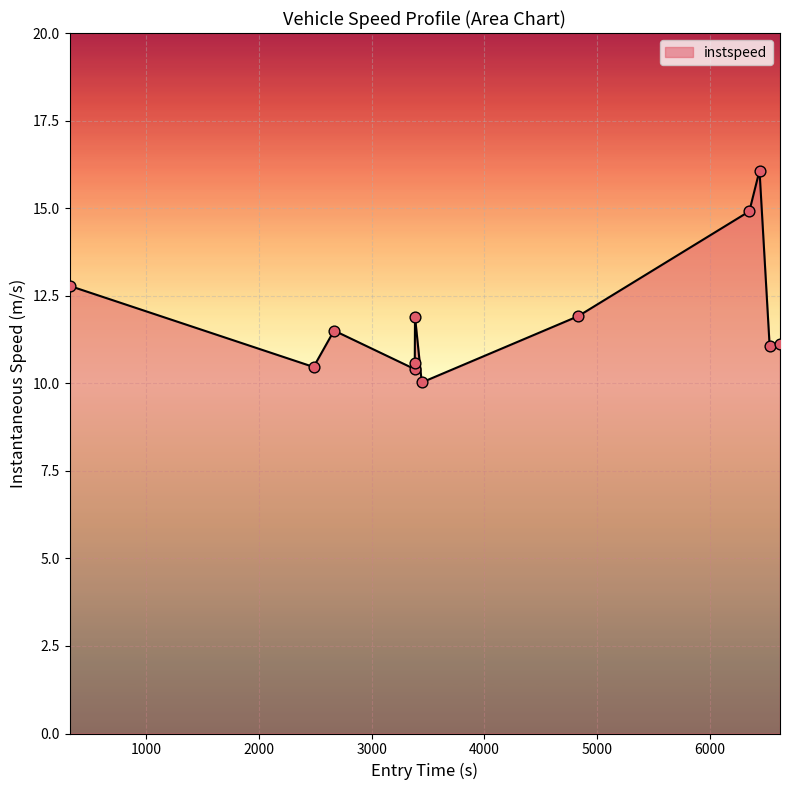

What is the greatest value displayed?

16.1